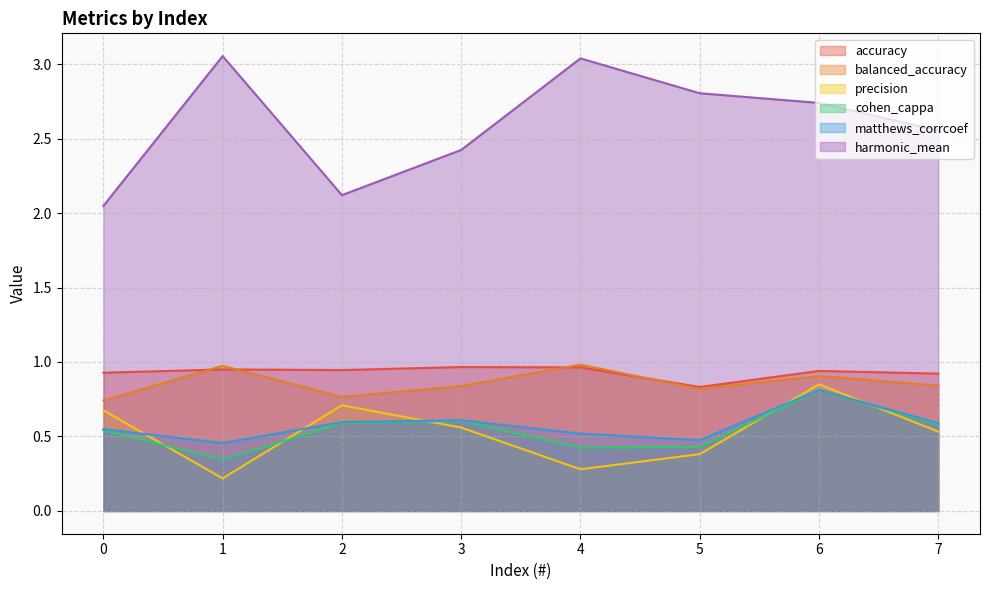

What are all the series names shown in the legend?

accuracy, balanced_accuracy, precision, cohen_cappa, matthews_corrcoef, harmonic_mean